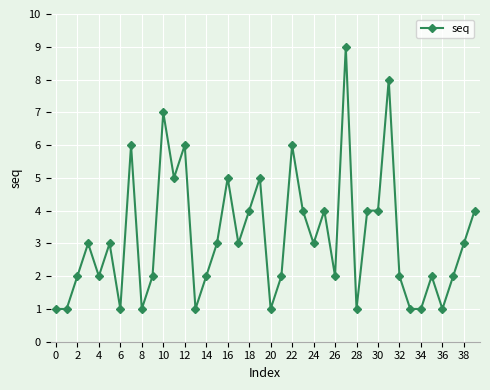

True or false: the data has more than 2 interior local peaks.

True